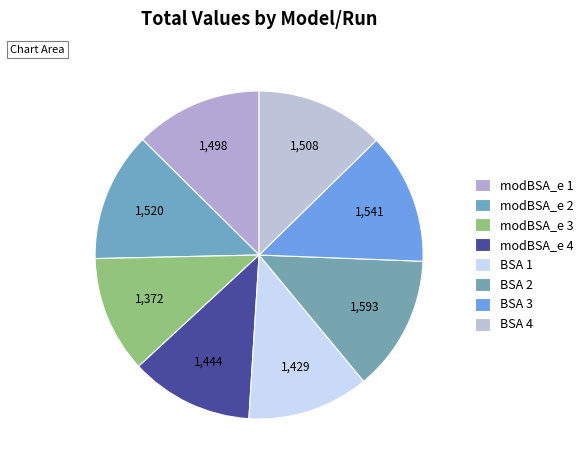

What is the change in value from modBSA_e 3 to BSA 4?

+136.3